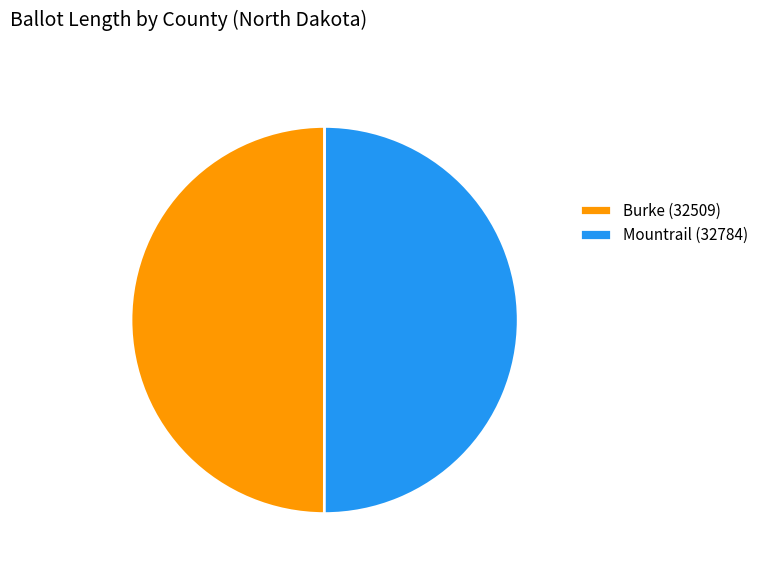

The Mountrail (32784) slice represents 41% of the pie. True or false?

False